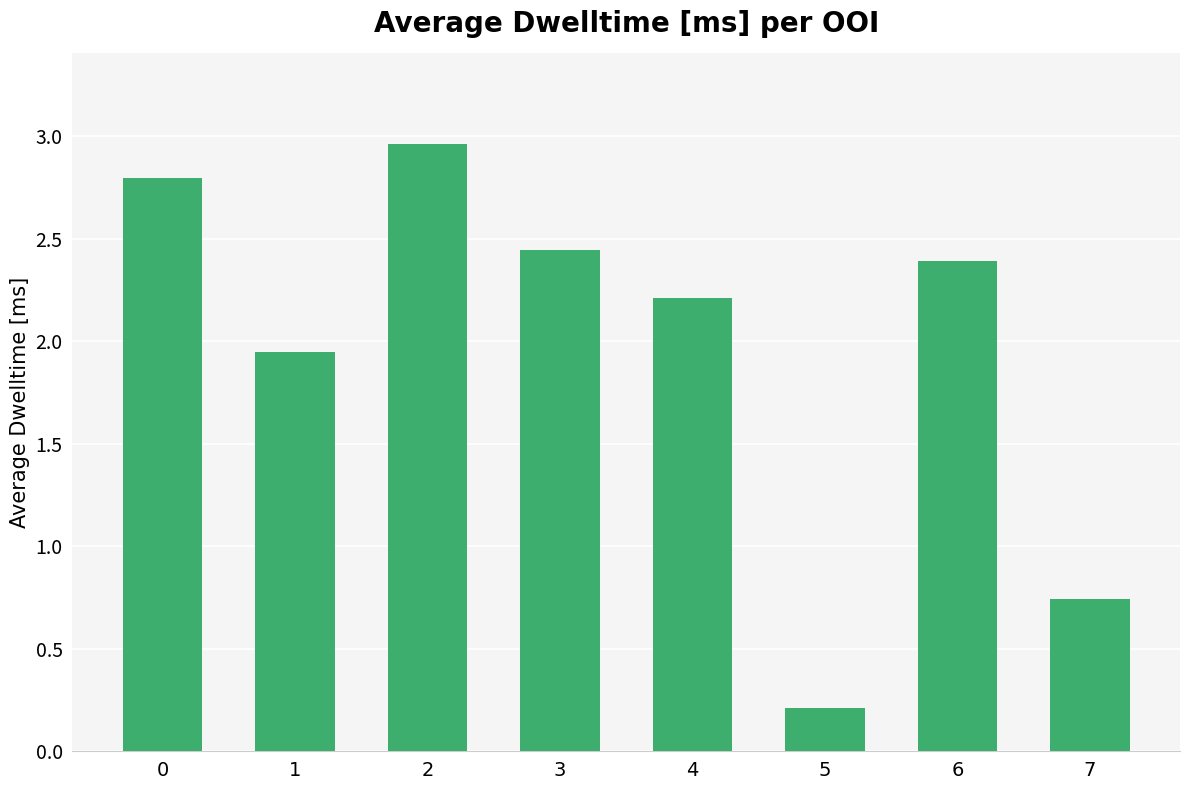

How many data points are less than 2?

3